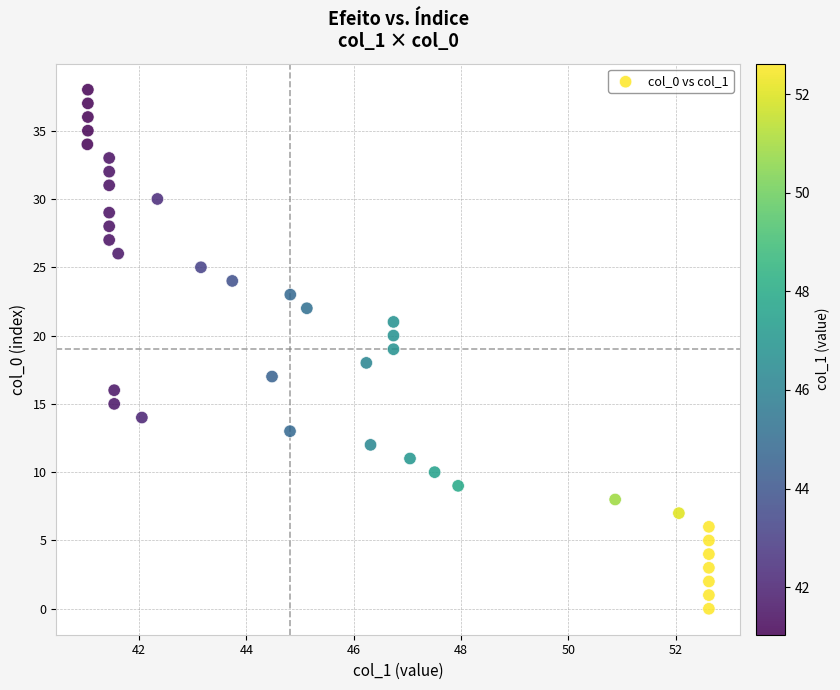

What is the range of Y values (max minus min)?

38